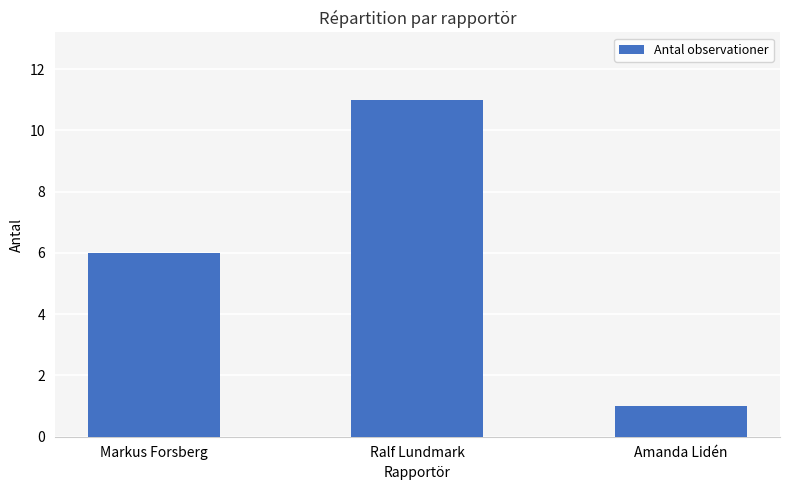

How many bars are there in total?

3